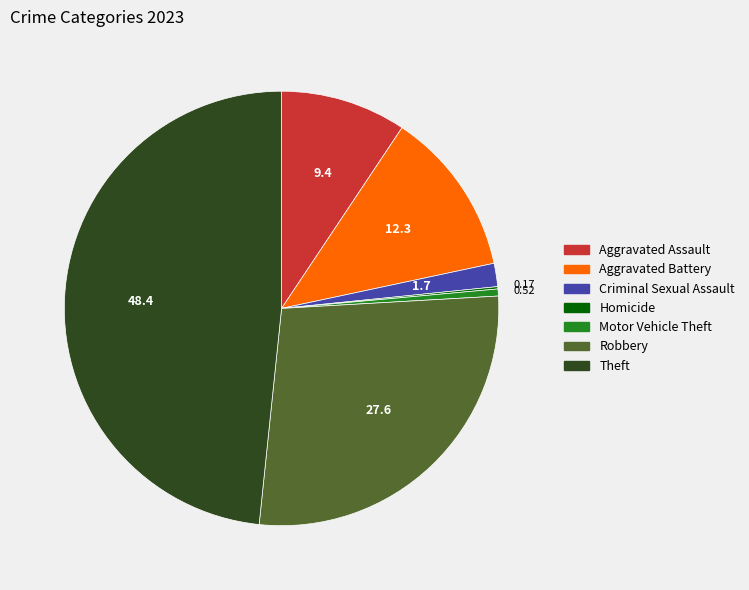

What is the largest slice in the pie chart?

Theft